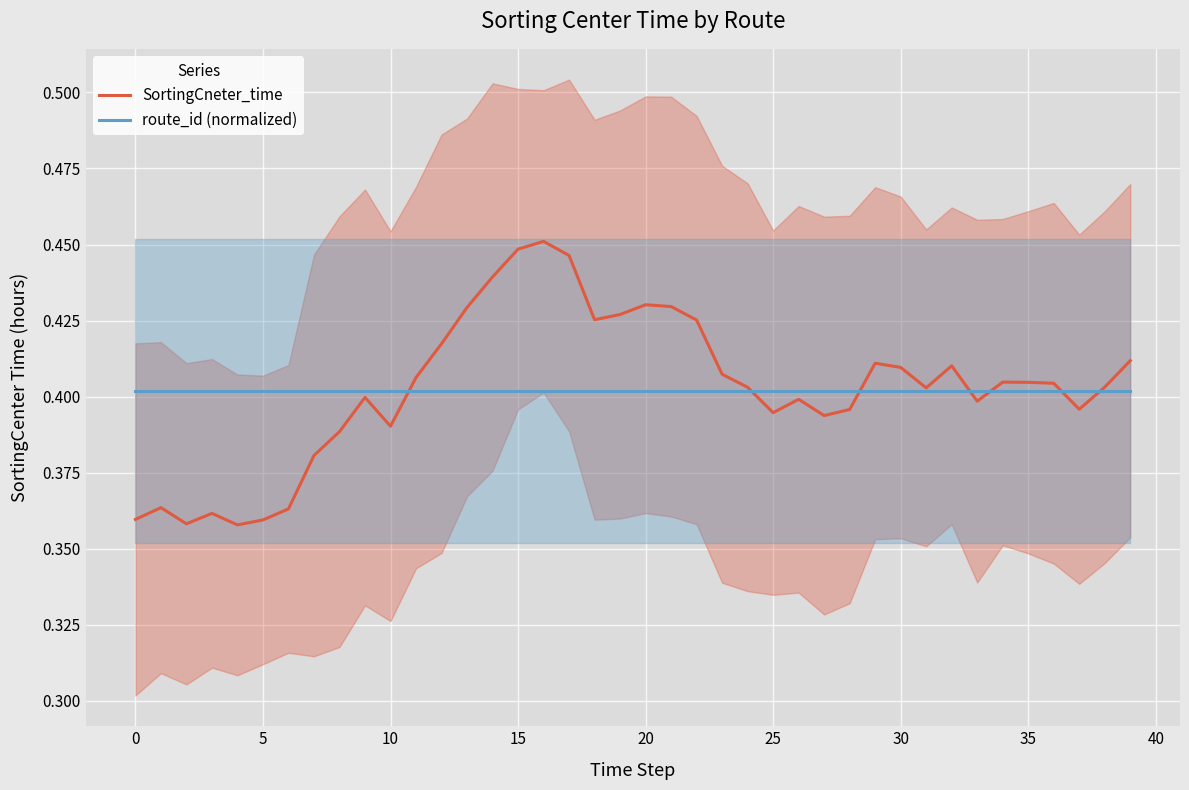

What are all the series names shown in the legend?

SortingCneter_time, route_id (normalized)